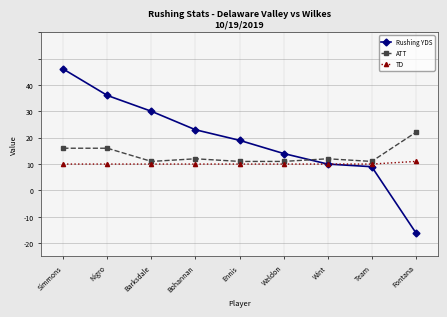

Does the chart have visible grid lines?

Yes